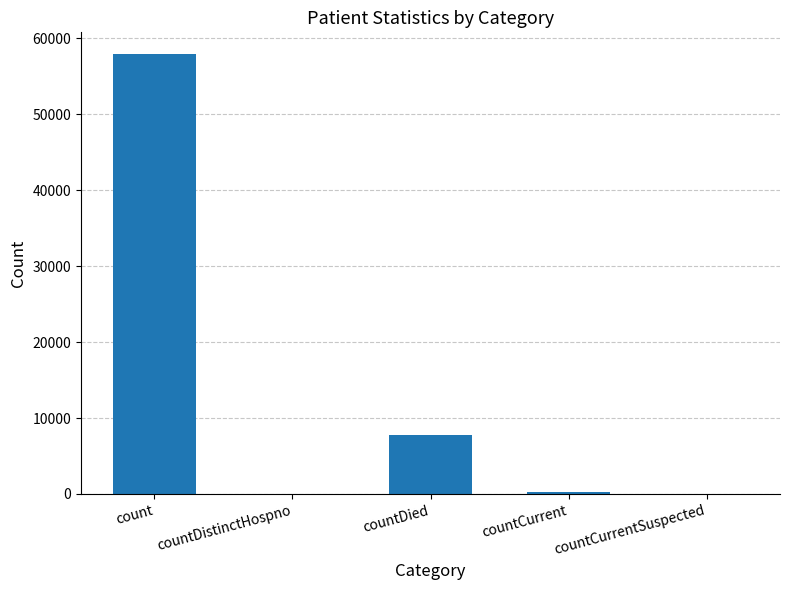

Where is the data nearest to the value 28947?

countDied